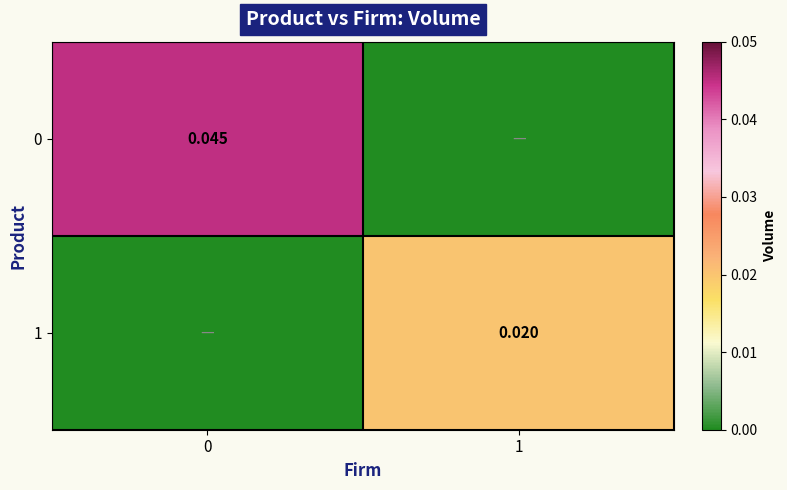

Rank the series by their maximum value, from highest to lowest.

row_0, row_1